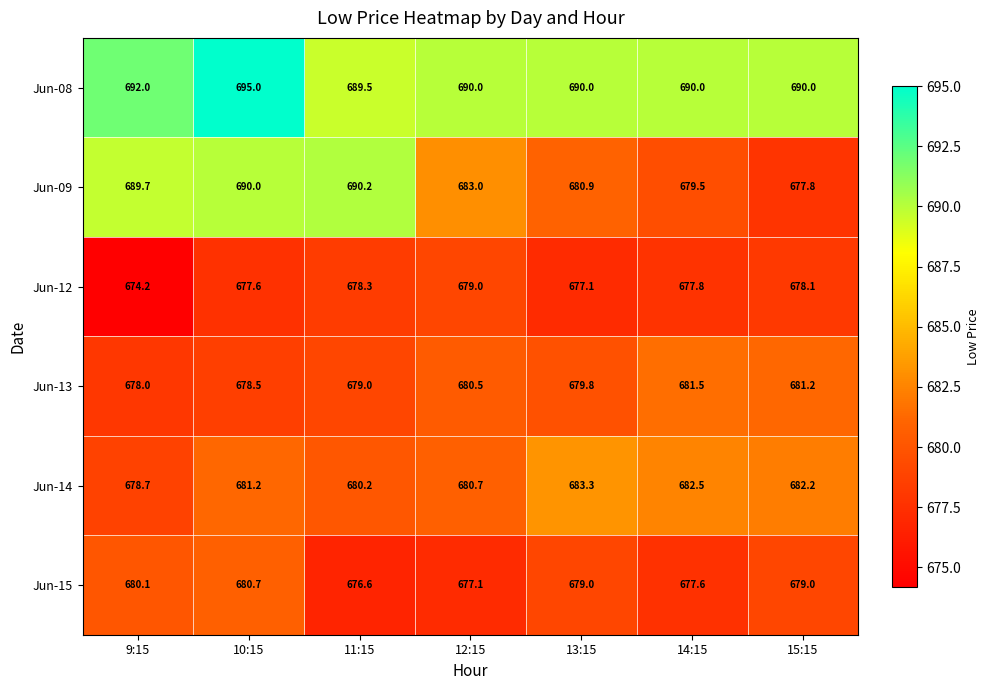

Which label corresponds to the smallest value in the chart?

9:15